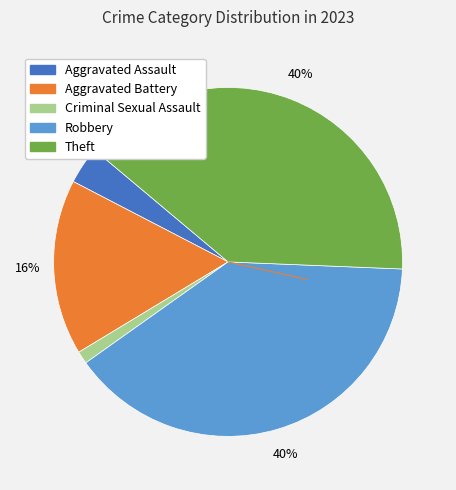

What is the ratio of the value at Theft to the value at Robbery?

1.0